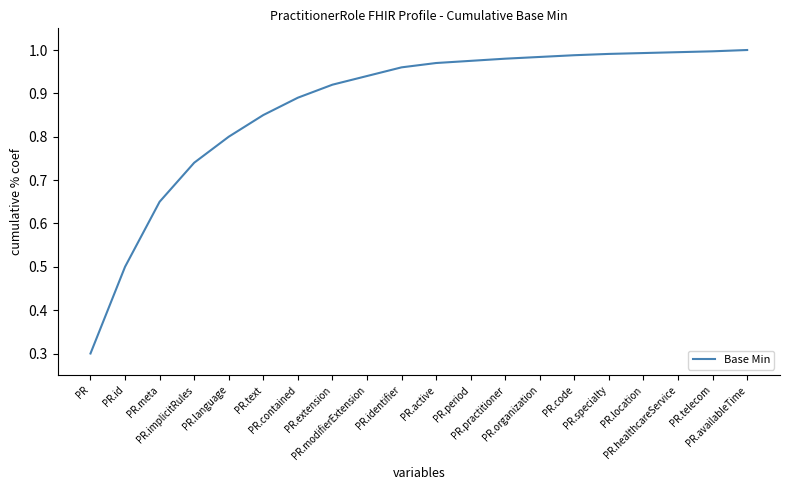

At which category does the chart reach its minimum across all series?

PR